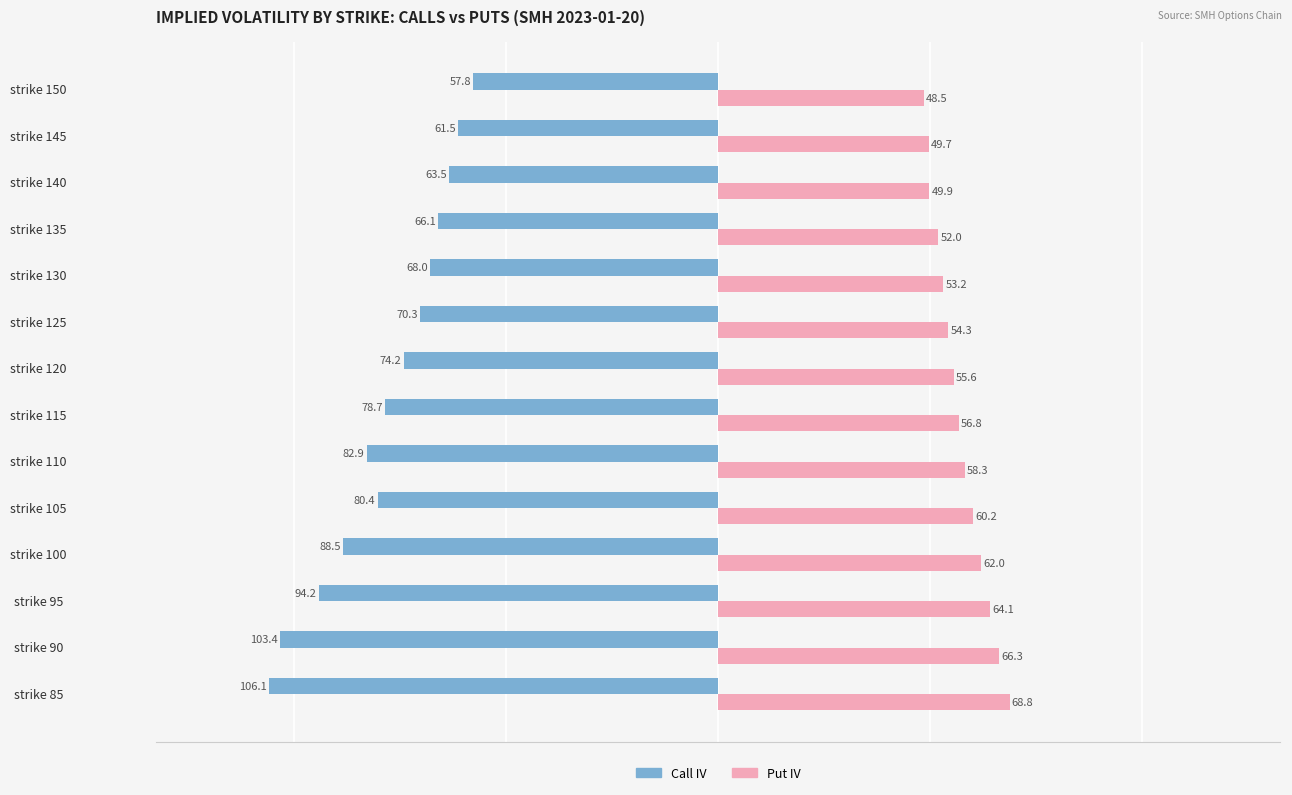

At which label is Call IV closest to -81?

strike 105